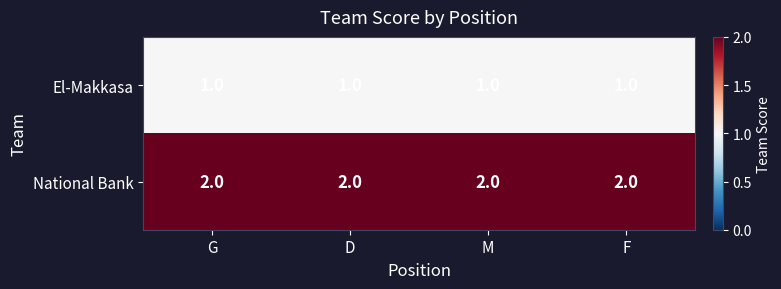

The National Bank series shows 3 at G. True or false?

False